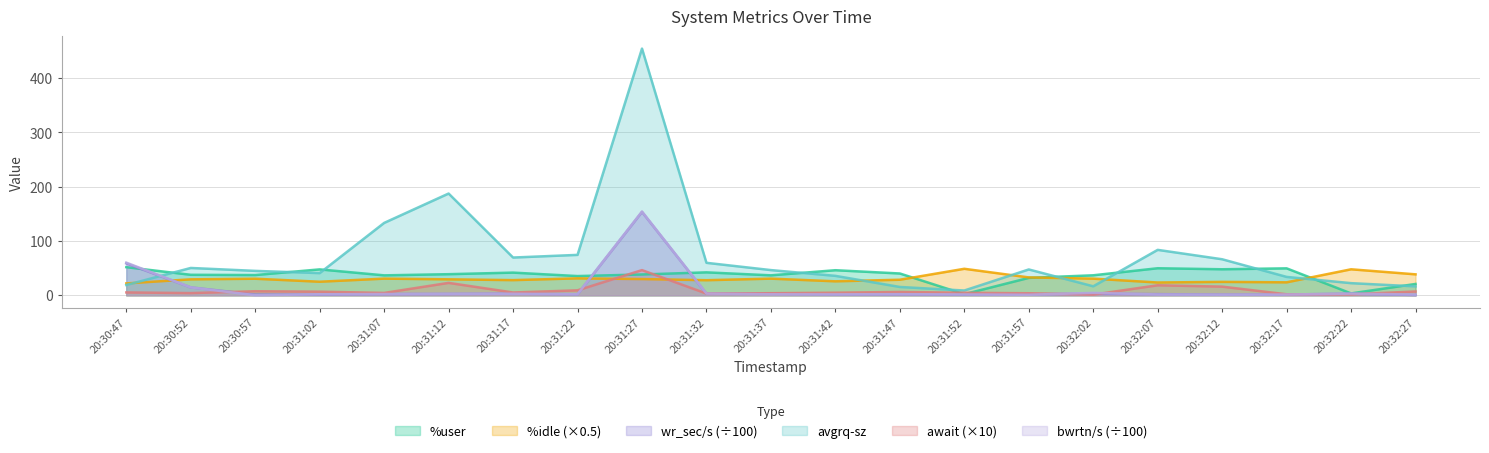

How many interior local peaks does the bwrtn/s series have?

5